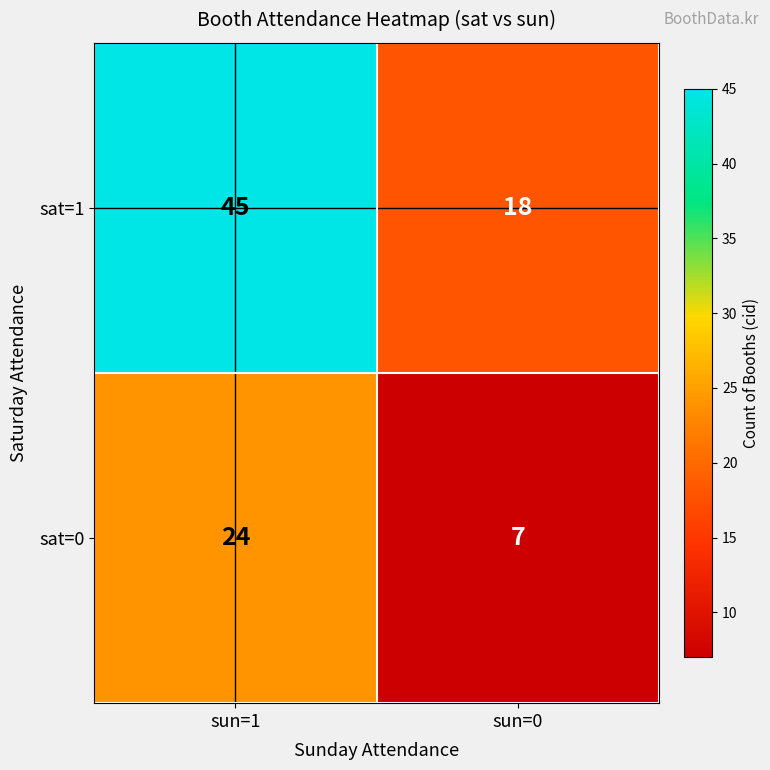

Reading right to left, what are all the values shown in this chart?

sat=1: sun=0=18	sun=1=45
sat=0: sun=0=7	sun=1=24